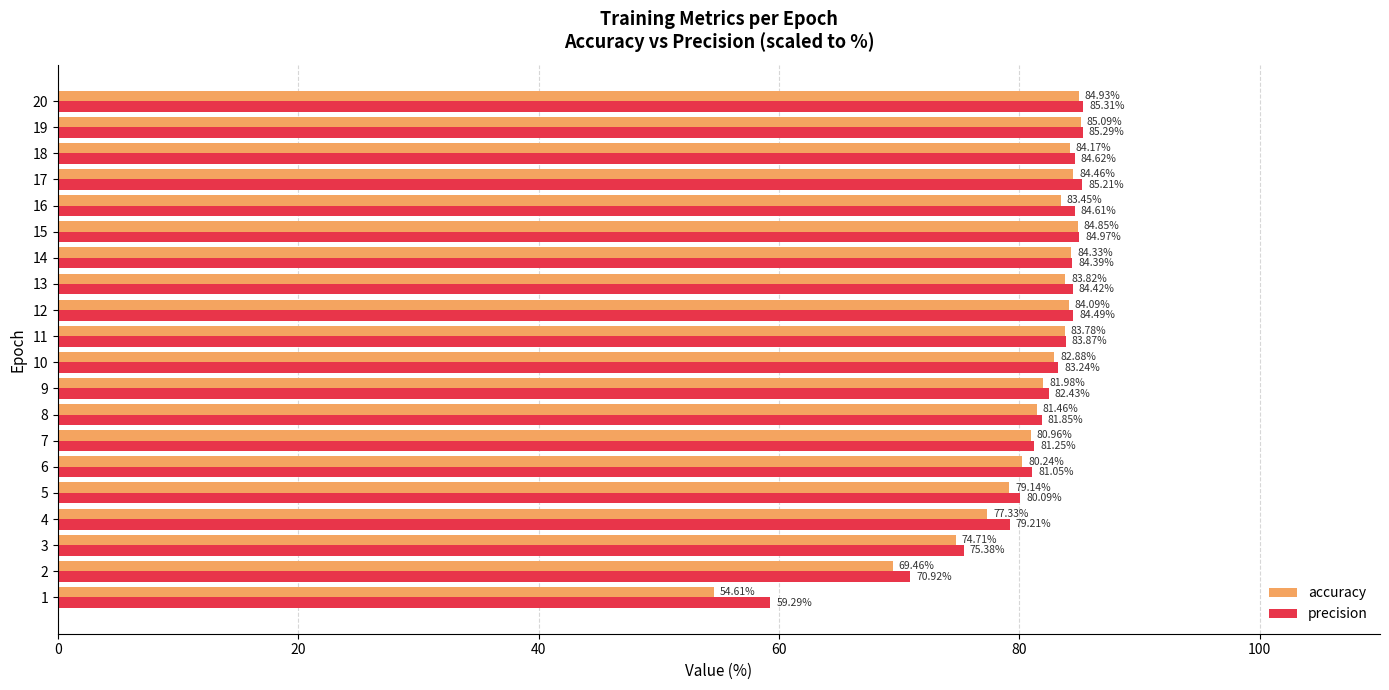

At which category does the chart reach its peak across all series?

20